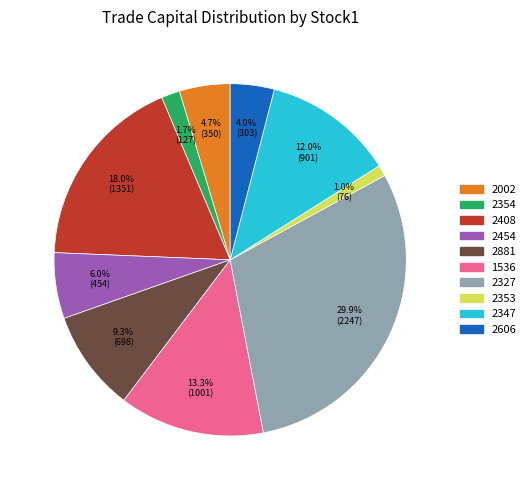

How many slices are in this pie chart?

10